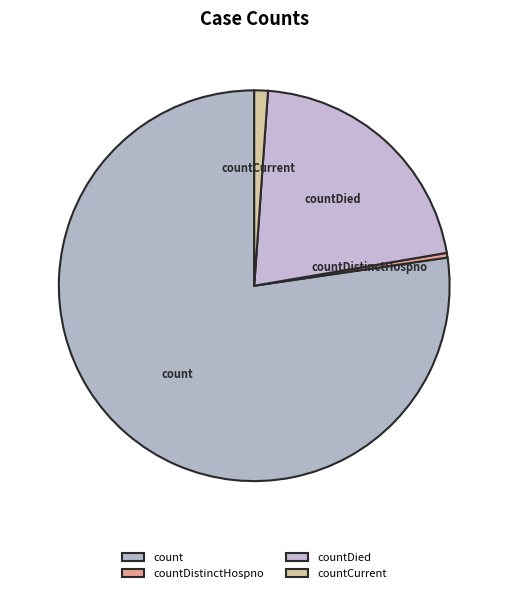

The countCurrent slice represents 16% of the pie. True or false?

False